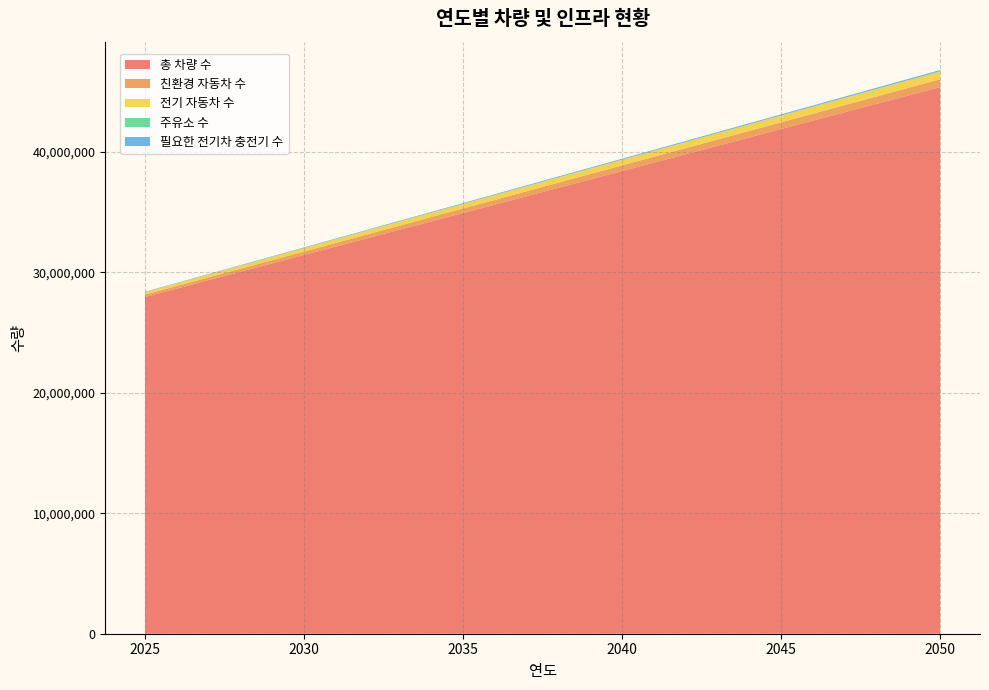

Reading left to right, what are all the values shown in this chart?

총 차량 수: 27960043	31444657	34929270	38415791	41900404	45385017
친환경 자동차 수: 196109	287439	378770	470151	561482	652812
전기 자동차 수: 196109	287439	378770	470151	561482	652812
주유소 수: 10759	9994	9229	8463	7698	6933
필요한 전기차 충전기 수: 31778	46577	61377	76184	90984	105783